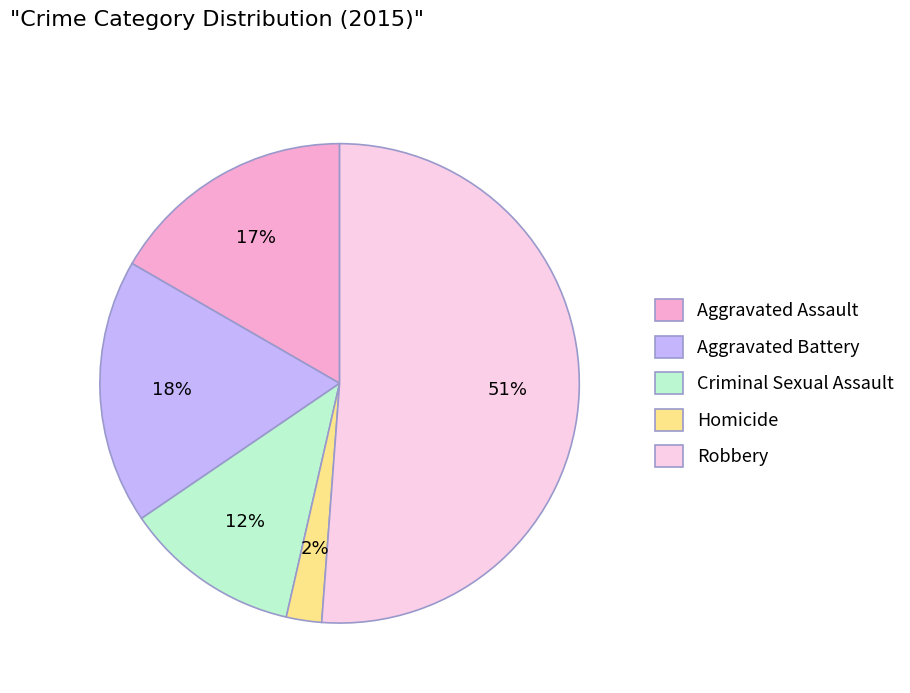

Between Robbery and Criminal Sexual Assault, which is larger?

Robbery